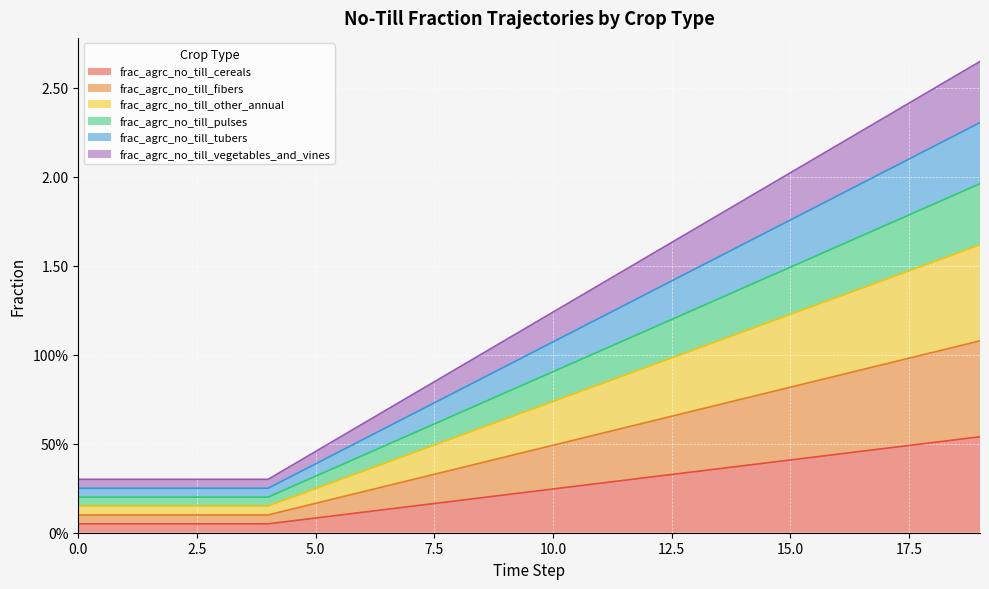

Is it true that frac_agrc_no_till_cereals equals 0.4 at 14?

True